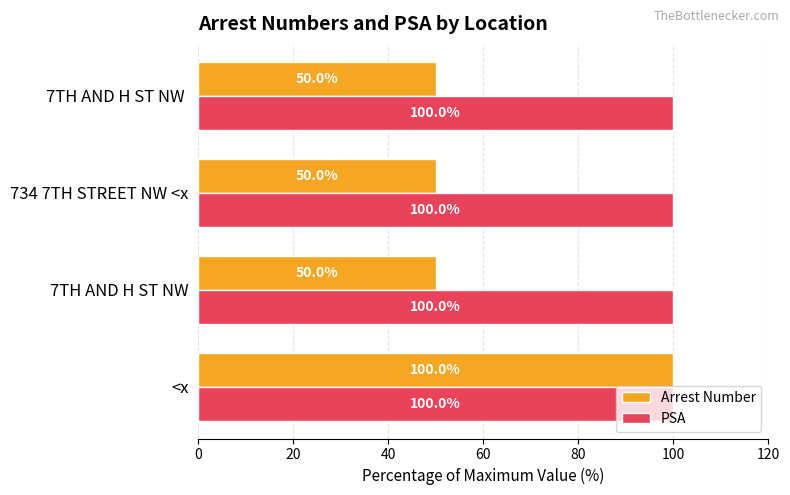

Is the value of PSA at 734 7TH STREET NW <x greater than the value of Arrest Number at 734 7TH STREET NW <x?

Yes